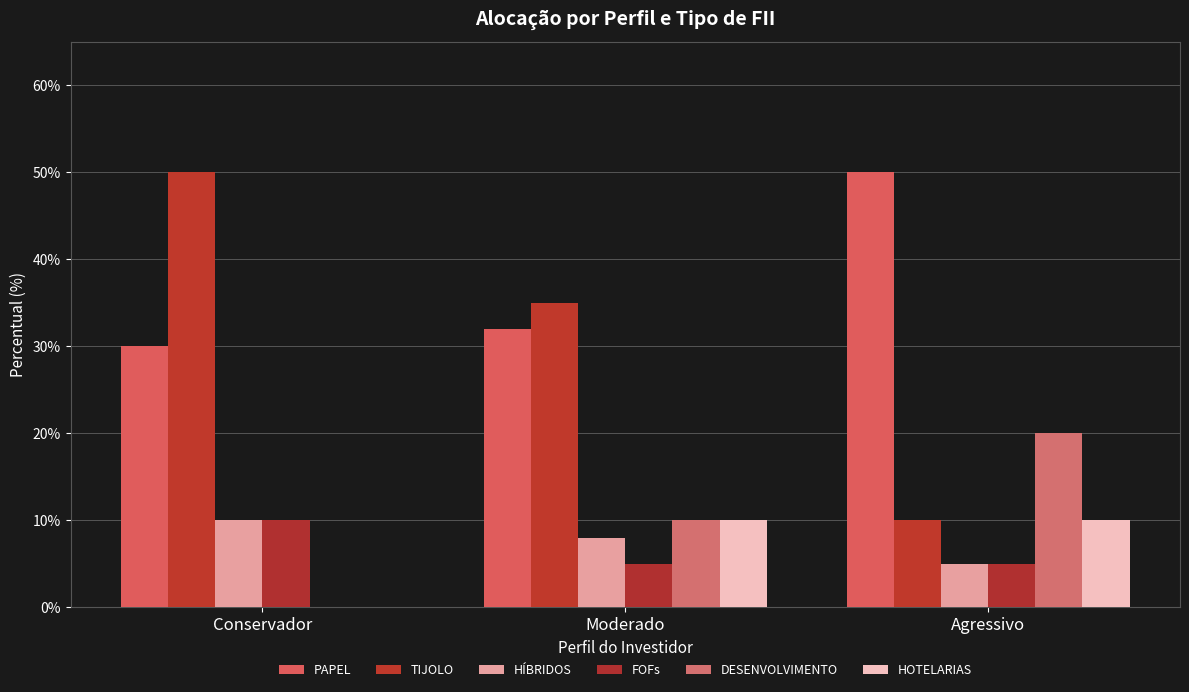

What position from the left is Agressivo?

3